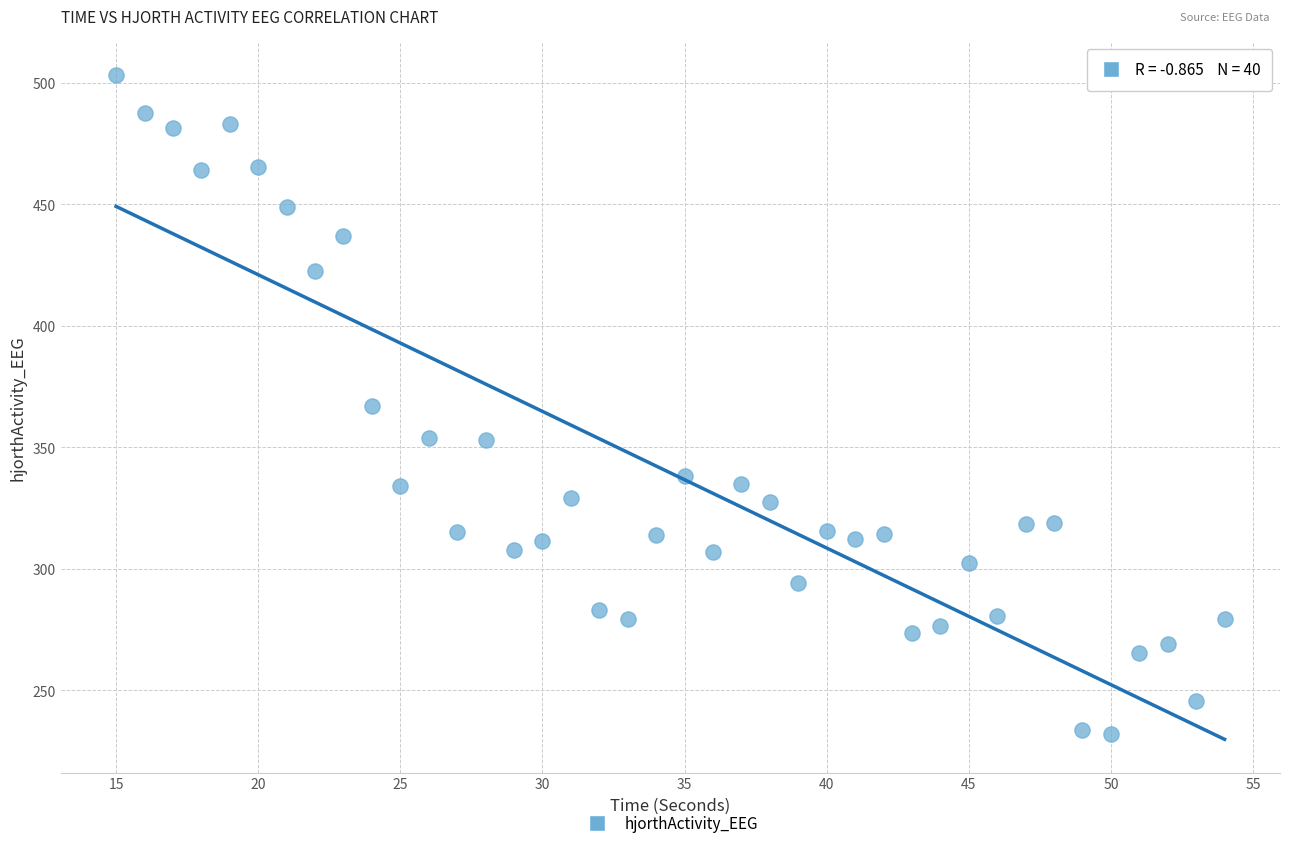

What is the range of Y values (max minus min)?

271.2